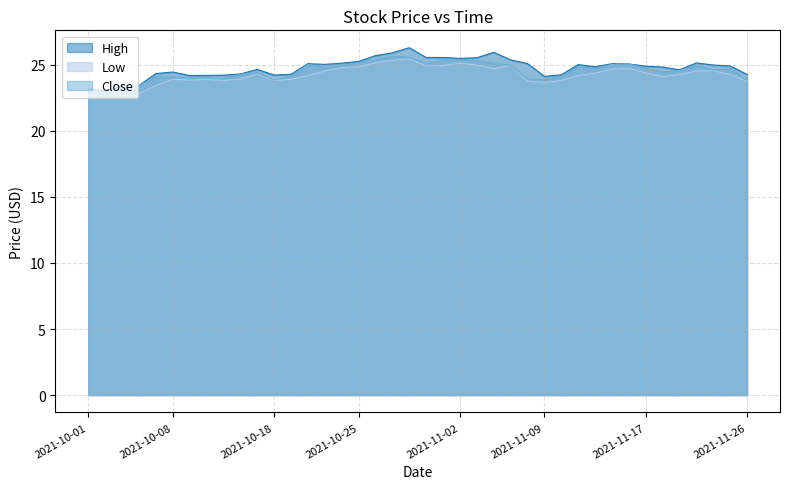

List the series in order of their overall mean, lowest first.

Low, Close, High